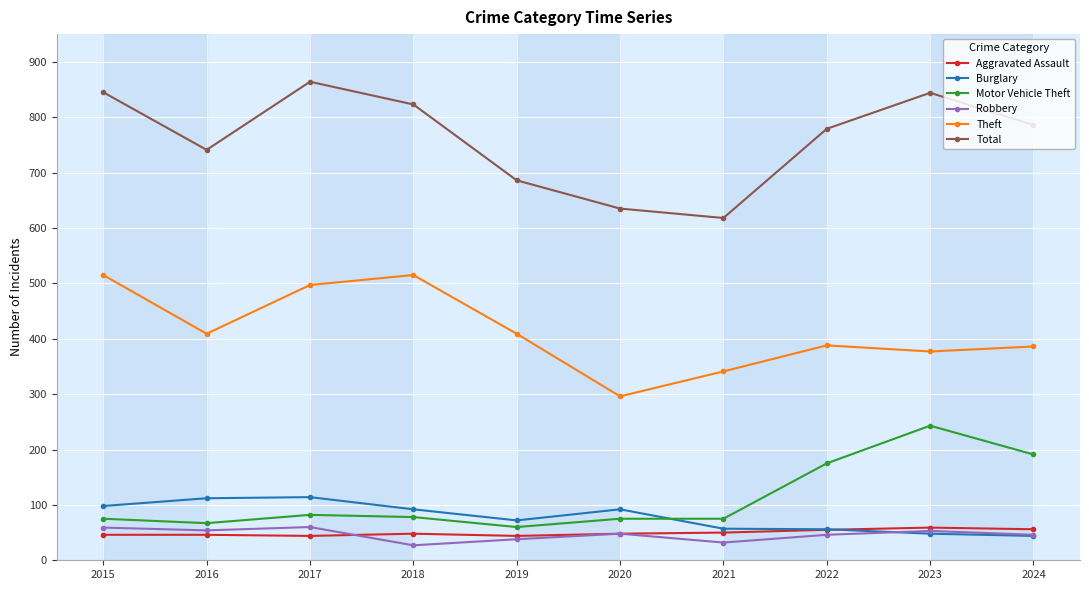

Which series has the largest range (max minus min)?

Total